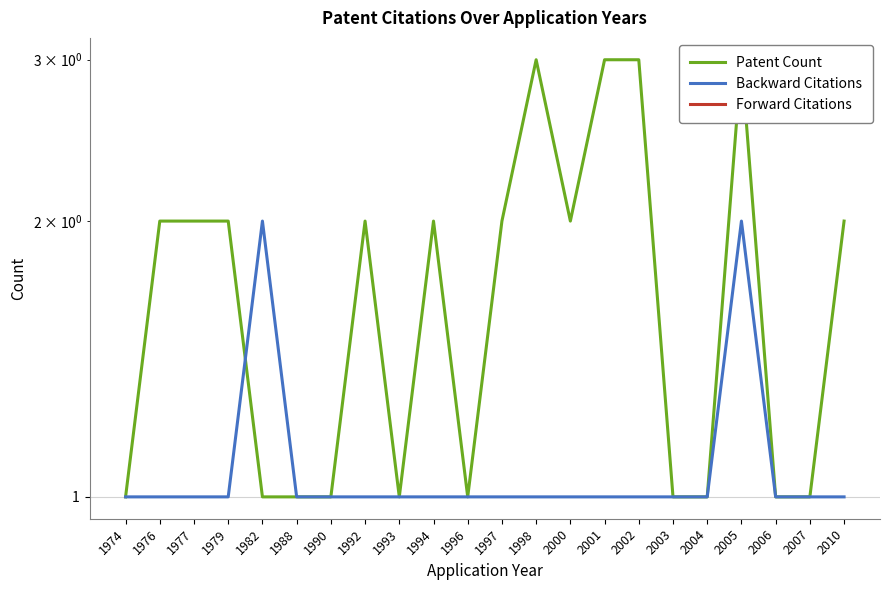

Reading left to right, transcribe all the data shown in this chart.

Patent Count: 1	2	2	2	1	1	1	2	1	2	1	2	3	2	3	3	1	1	3	1	1	2
Backward Citations: 1	1	1	1	2	1	1	1	1	1	1	1	1	1	1	1	1	1	2	1	1	1
Forward Citations: 0	0	0	0	0	0	0	0	0	0	0	0	0	0	0	0	0	0	0	0	0	0